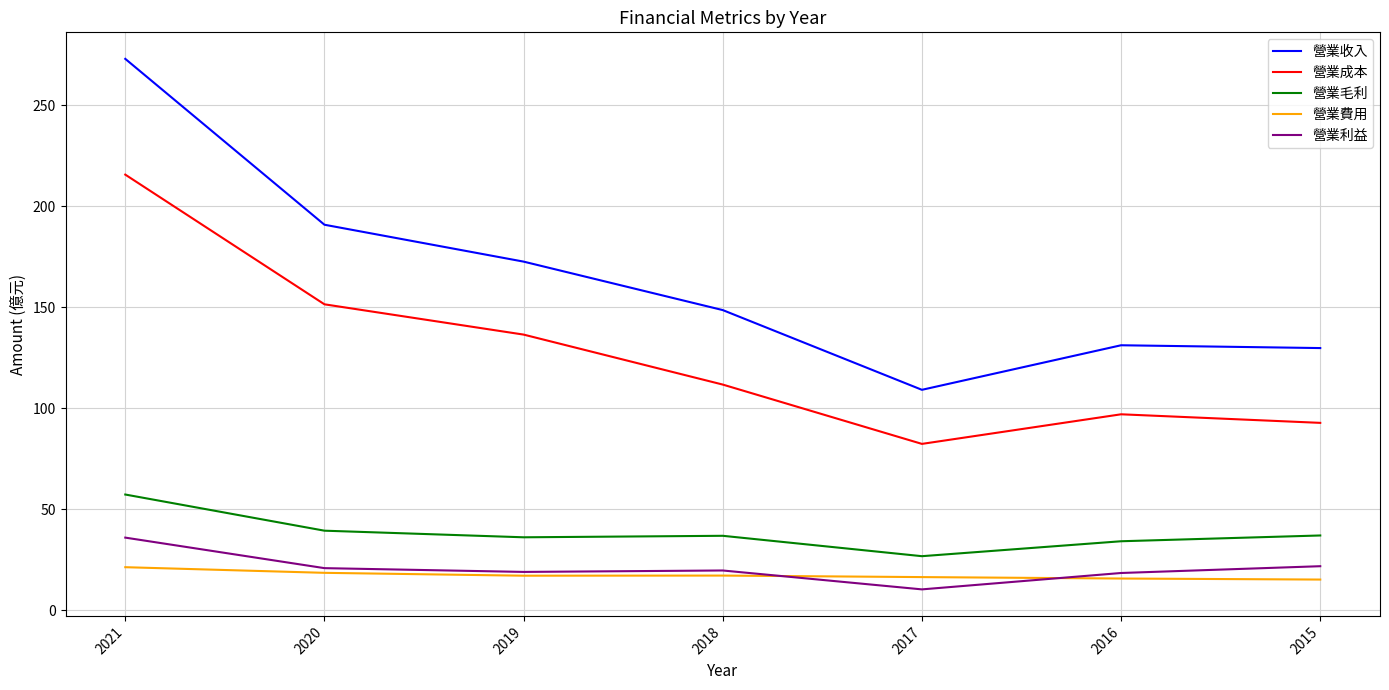

Is the value of 營業收入 at 2017 greater than the value of 營業成本 at 2015?

Yes